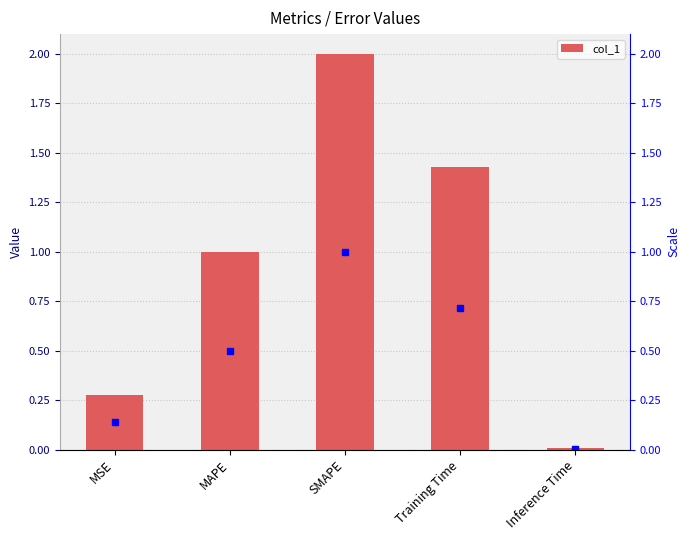

What is the average value?

0.9